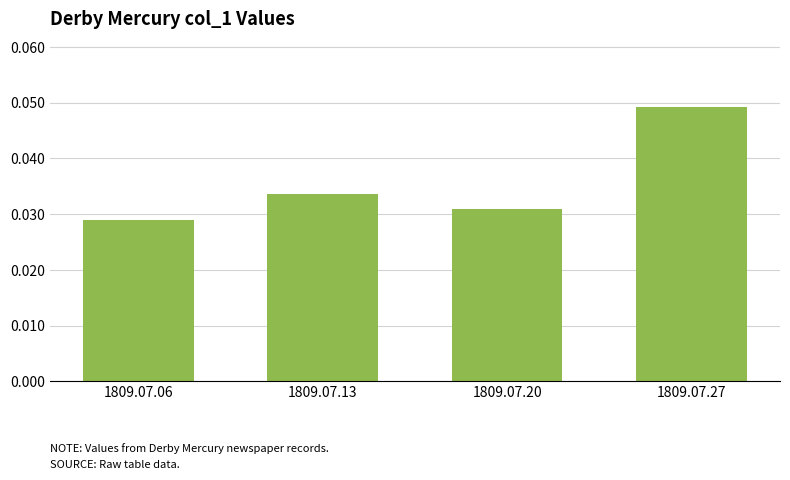

Which has a higher value, 1809.07.27 or 1809.07.06?

1809.07.27